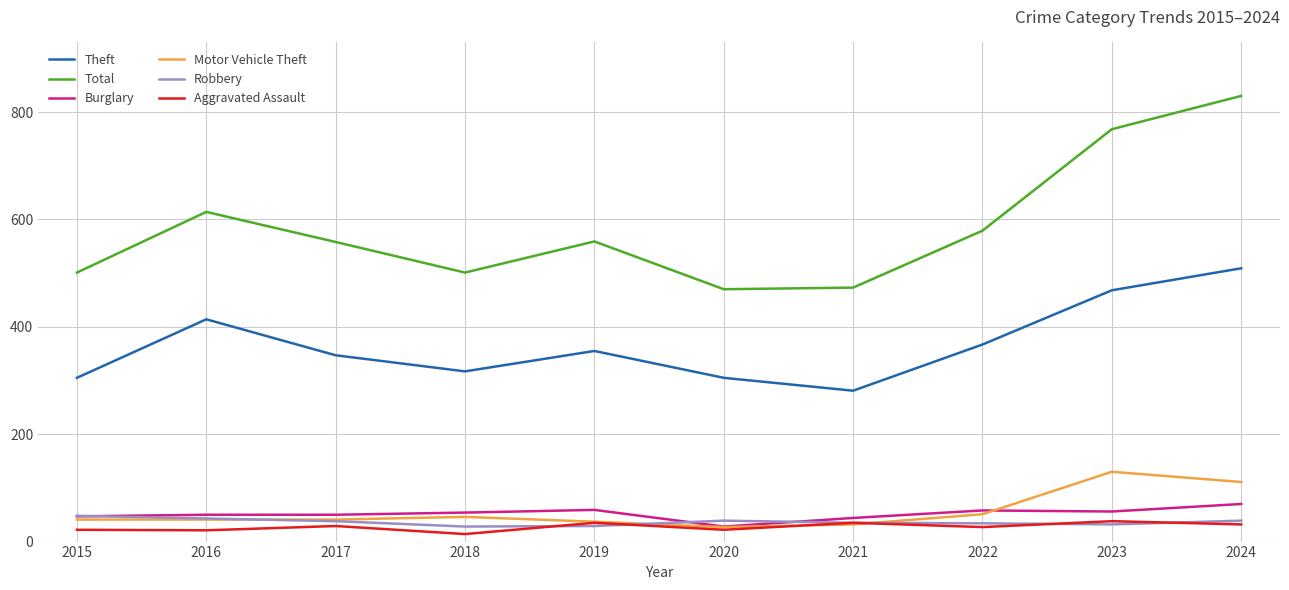

True or false: Theft has a value of 305 at 2015.

True